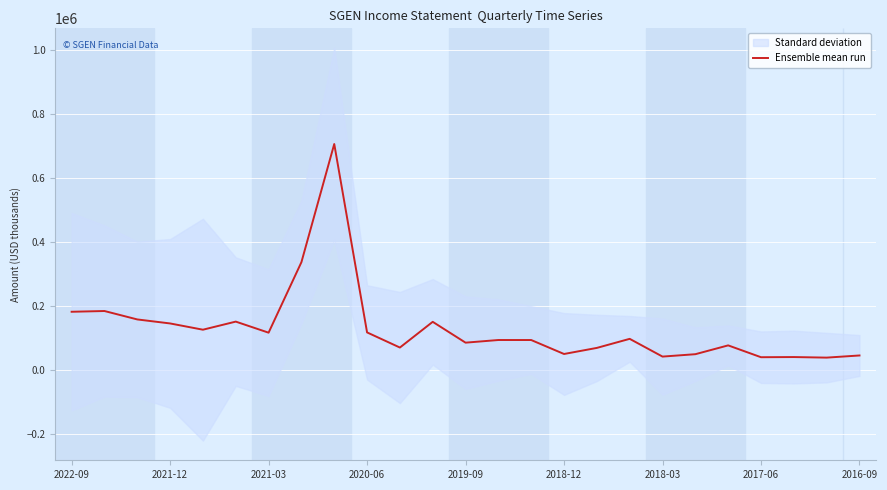

What is the sum of all values?

3283740